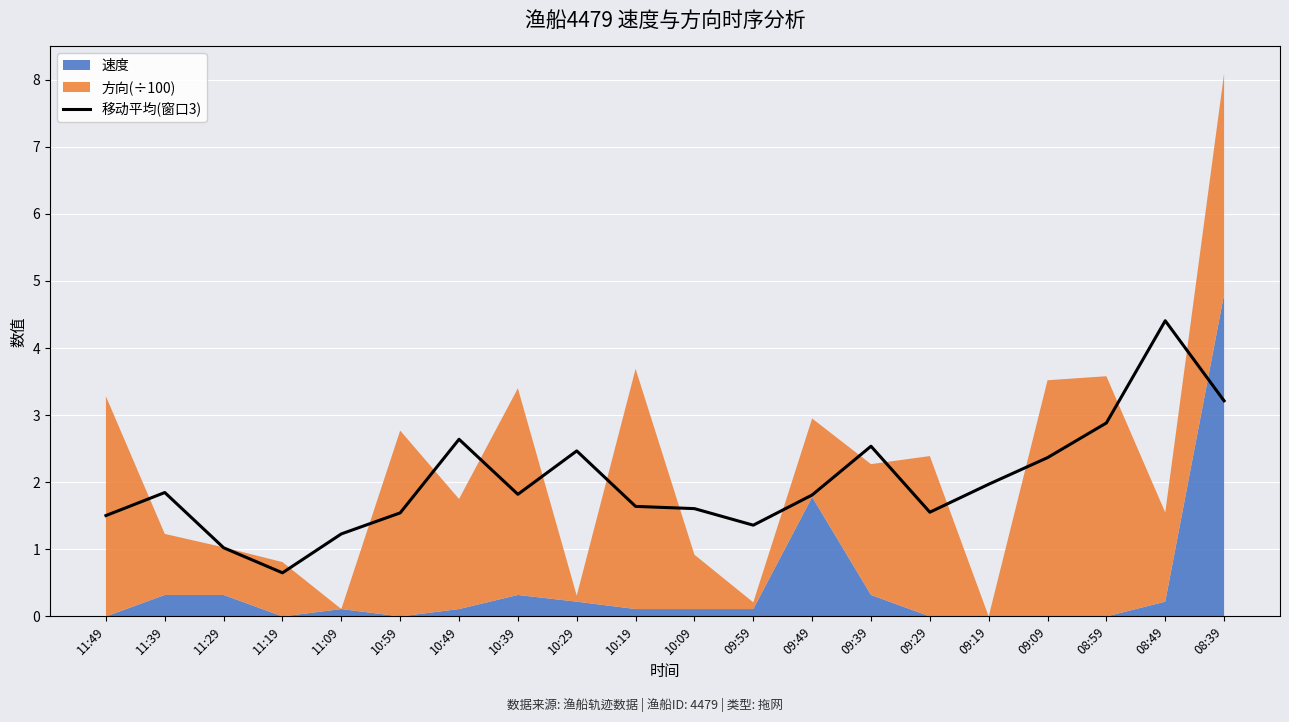

The value at 09:39 is 2.5. True or false?

True